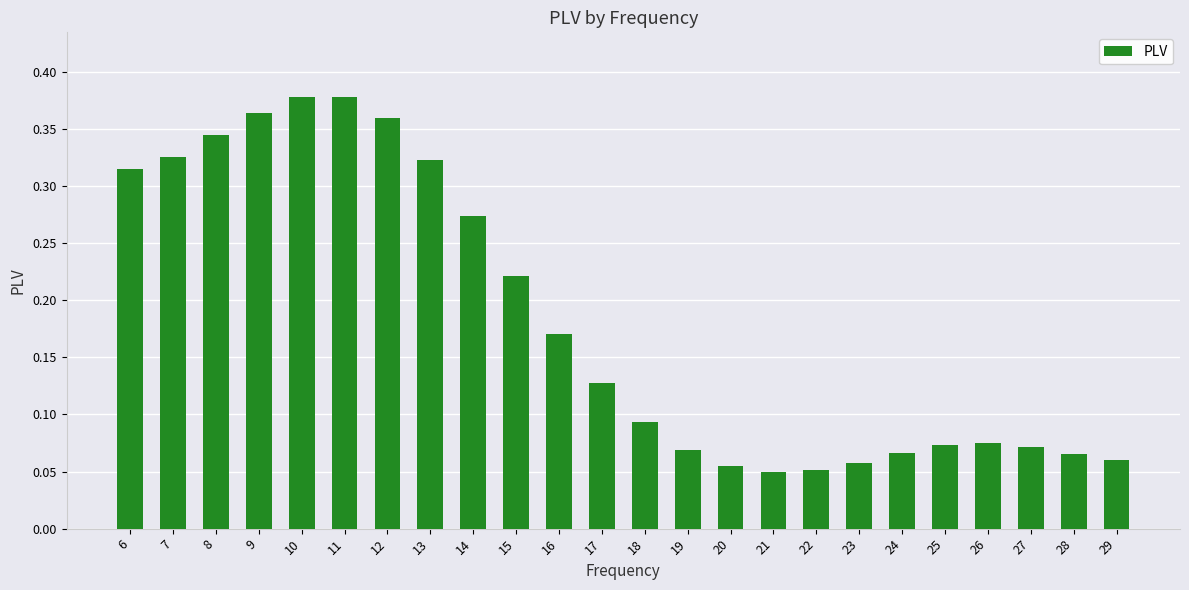

What is the sum of all values?

4.4